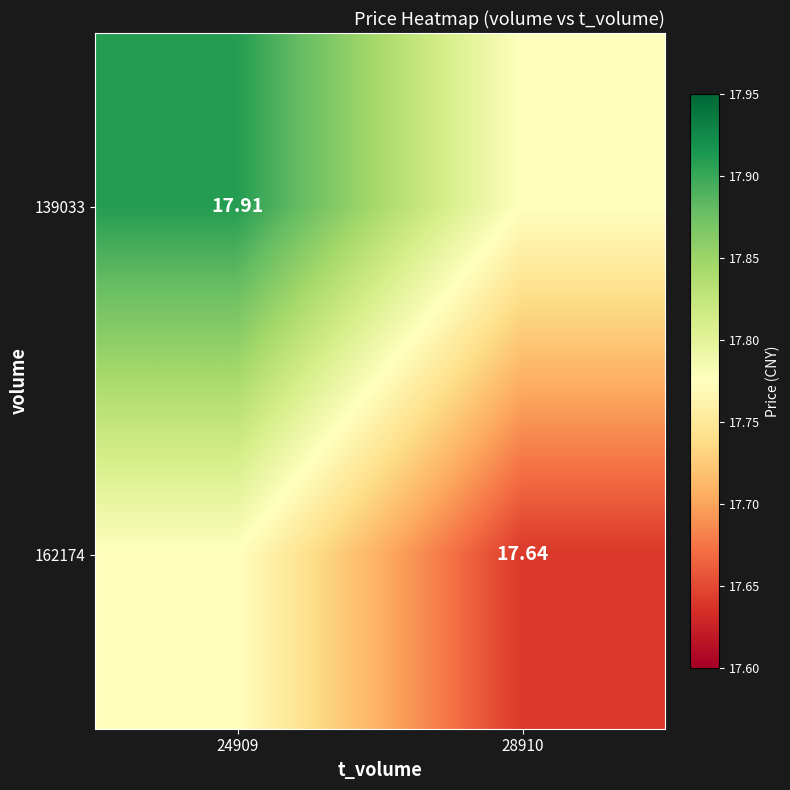

What is the sum of all 162174 values?

35.4